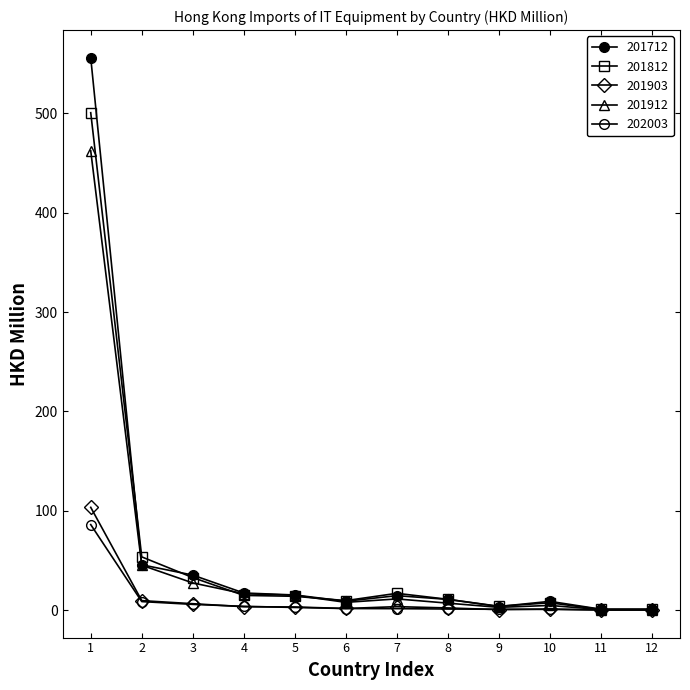

What is the average value of the 201712 series?

59.8